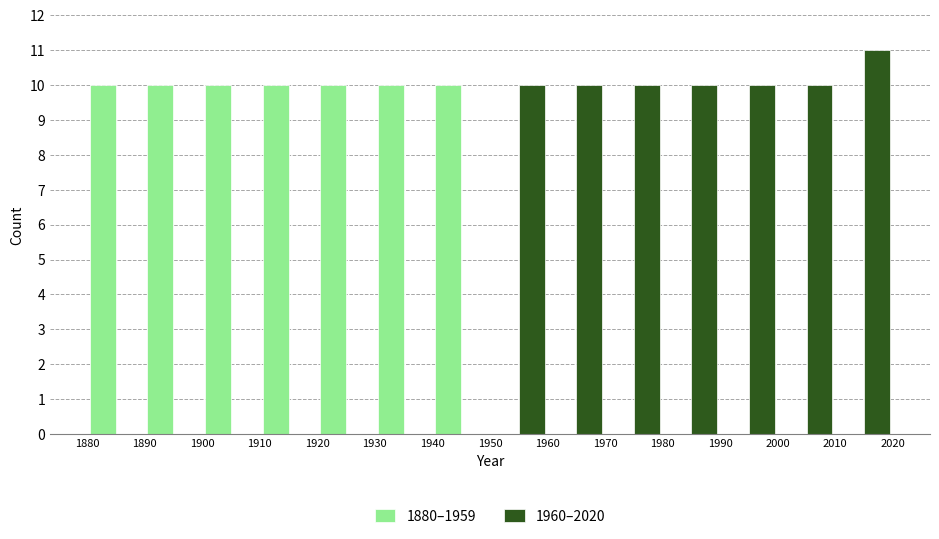

Reading left to right, transcribe this chart: for each range on the x-axis, give the height of each series' bar. The values are not printed on the chart, so give them approximately, as read against the axis.

1880 to 1890: 1880–1959=10	1960–2020=0
1890 to 1900: 1880–1959=10	1960–2020=0
1900 to 1910: 1880–1959=10	1960–2020=0
1910 to 1920: 1880–1959=10	1960–2020=0
1920 to 1930: 1880–1959=10	1960–2020=0
1930 to 1940: 1880–1959=10	1960–2020=0
1940 to 1950: 1880–1959=10	1960–2020=0
1950 to 1960: 1880–1959=0	1960–2020=10
1960 to 1970: 1880–1959=0	1960–2020=10
1970 to 1980: 1880–1959=0	1960–2020=10
1980 to 1990: 1880–1959=0	1960–2020=10
1990 to 2000: 1880–1959=0	1960–2020=10
2000 to 2010: 1880–1959=0	1960–2020=10
2010 to 2020: 1880–1959=0	1960–2020=11